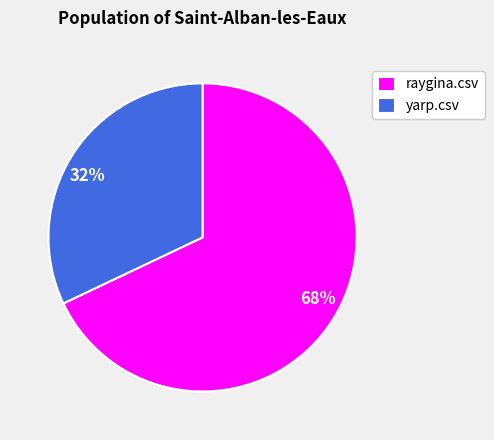

Is it true that raygina.csv is 62% of the pie?

False